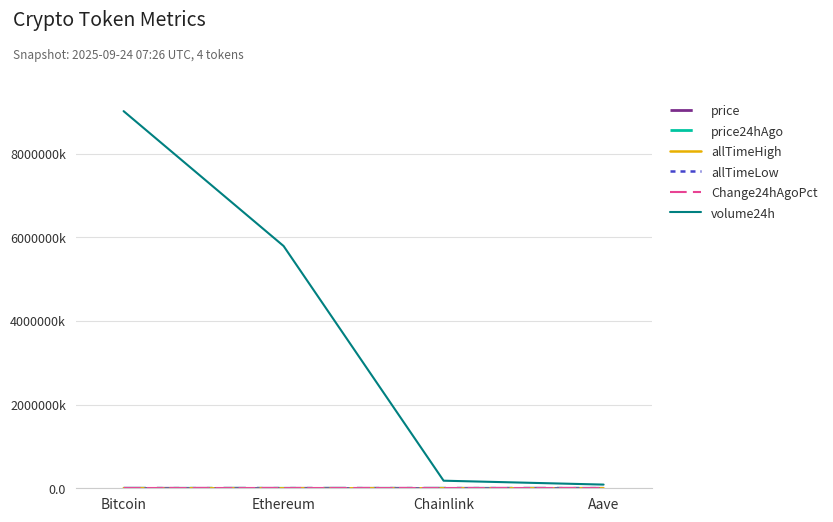

Is this an area chart (filled region under the line)?

No